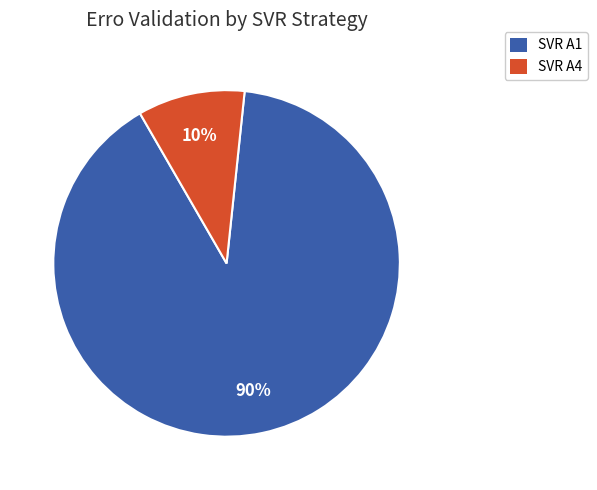

To the nearest percent, what is the combined percentage of SVR A4 and SVR A1?

100%